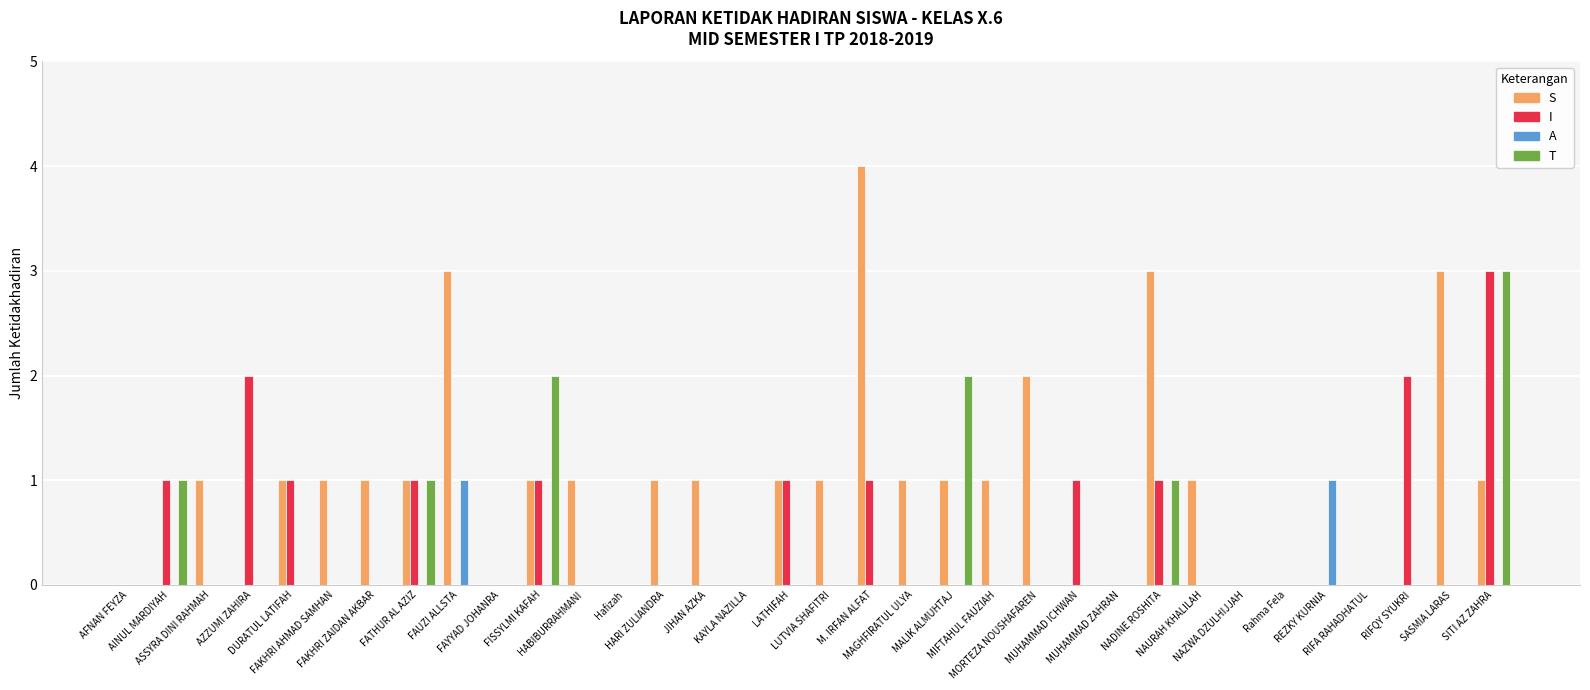

How many data points does each series have?

34